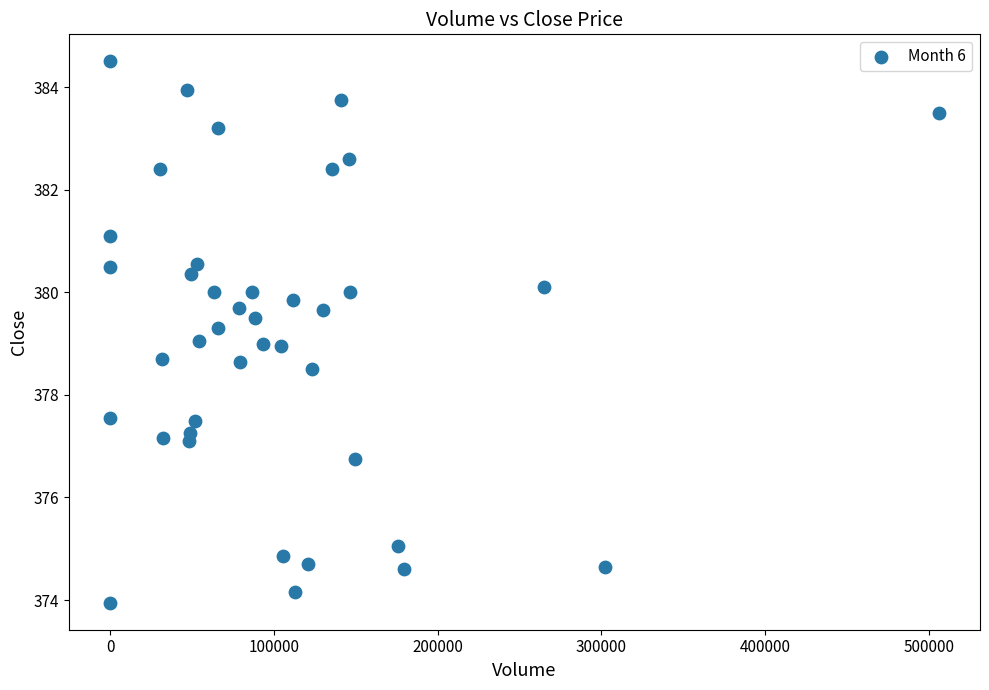

What is the range of Y values (max minus min)?

10.5